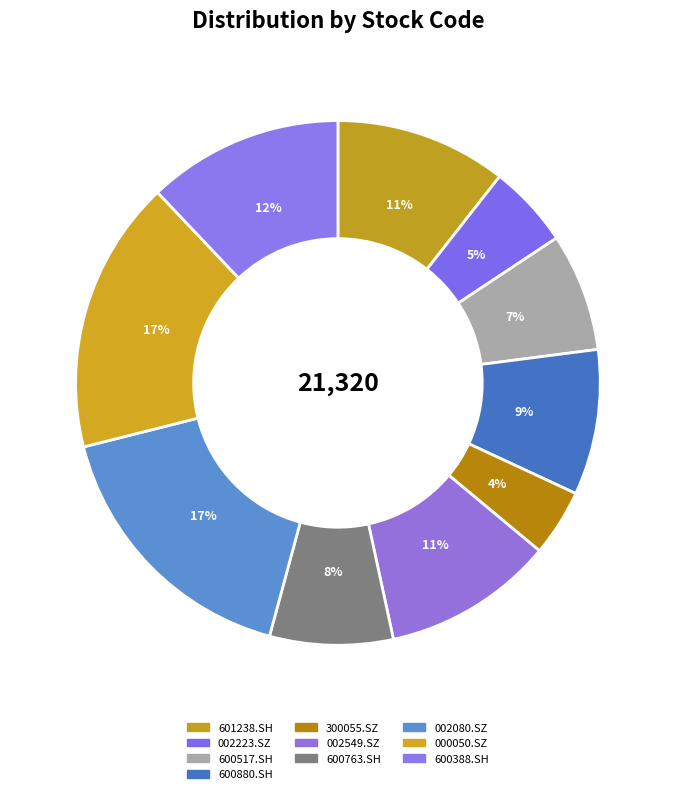

How much of the chart is everything except 300055.SZ?

95.9%